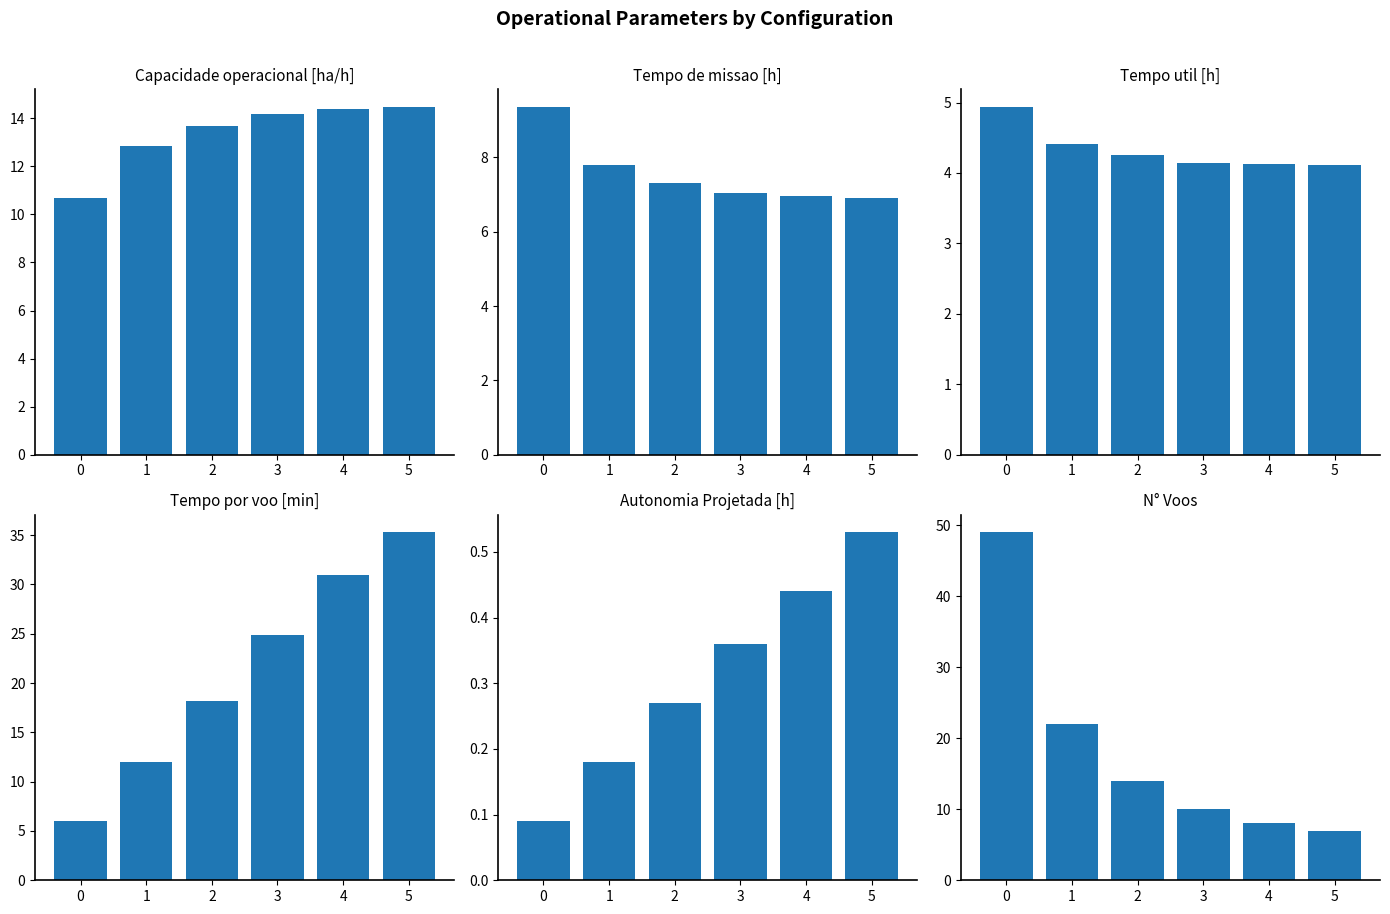

What is the maximum value for N° Voos?

49.0